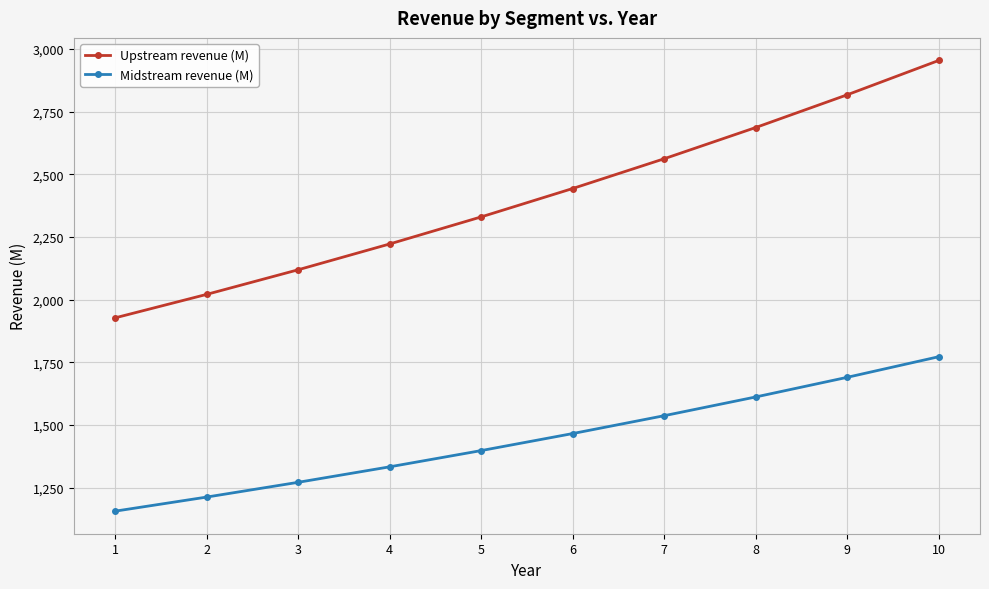

What is the value of the Upstream revenue (M) point at the 8th from the left?

2686.5